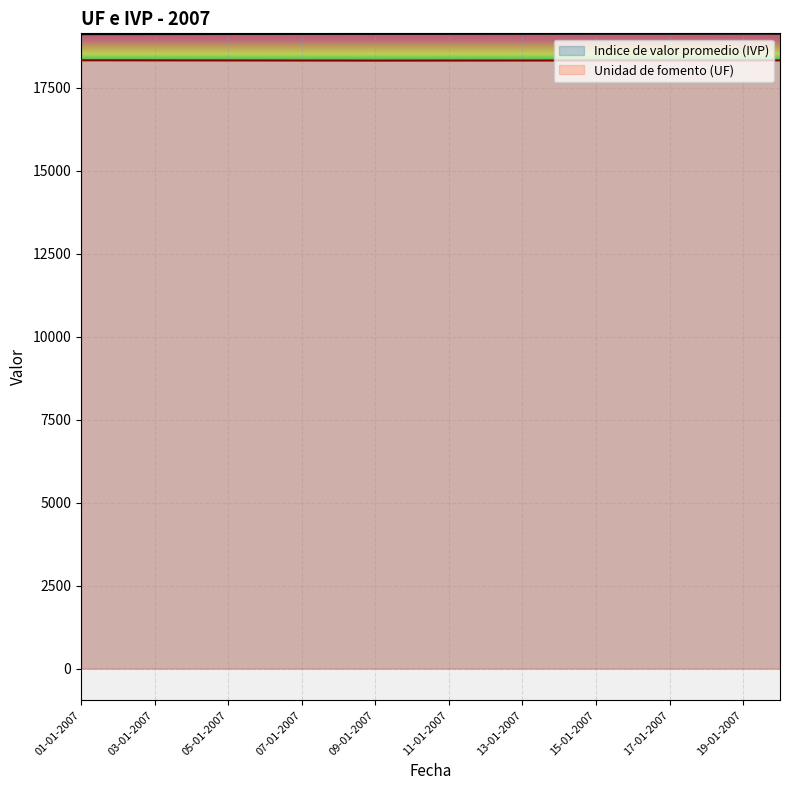

What is the average value of the Unidad de fomento (UF) series?

18329.8